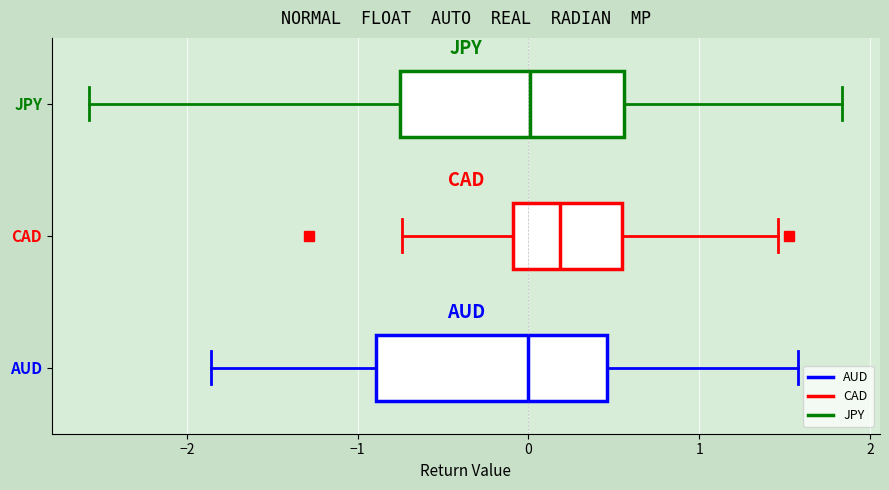

Reading bottom to top, transcribe this box plot: for each box, give where its median line is, the range the box spans, and where its two whiskers end, as read against the x-axis. The values are not printed on the chart, so give them approximately, as read against the axis.

AUD: median 0.0, box -0.9 to 0.5, whiskers -1.9 to 1.6
CAD: median 0.2, box -0.1 to 0.5, whiskers -0.7 to 1.5
JPY: median 0.0, box -0.8 to 0.6, whiskers -2.6 to 1.8